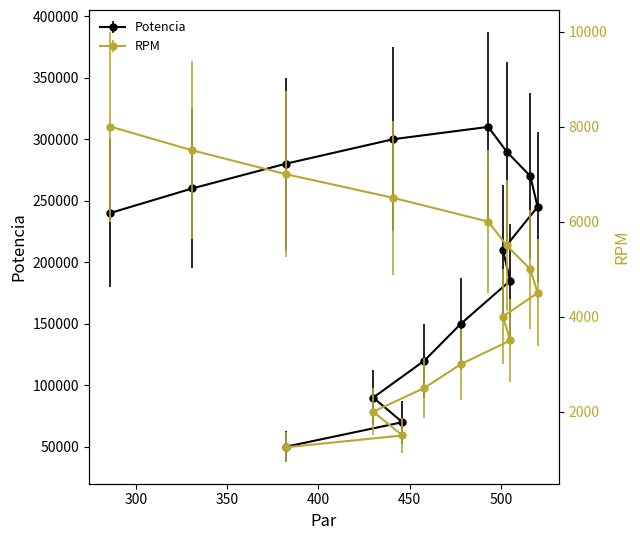

What are all the series names shown in the legend?

Potencia, RPM